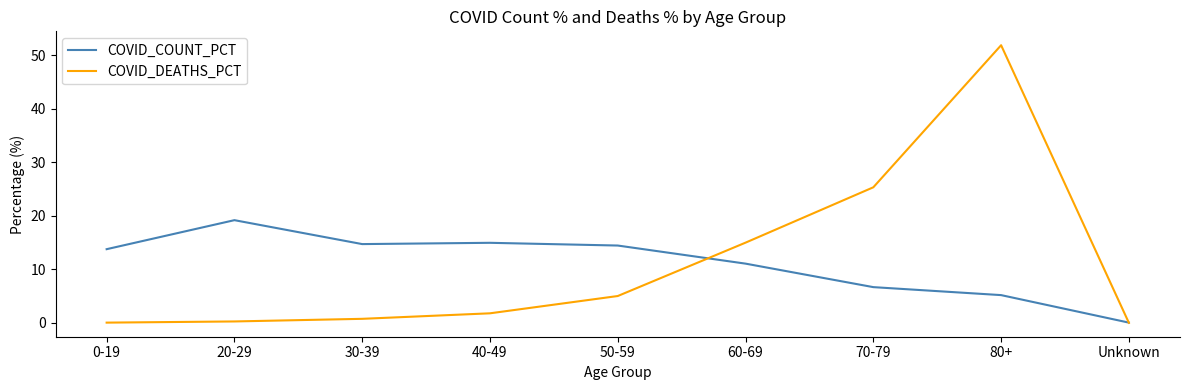

At which category is the sum across all series the highest?

80+